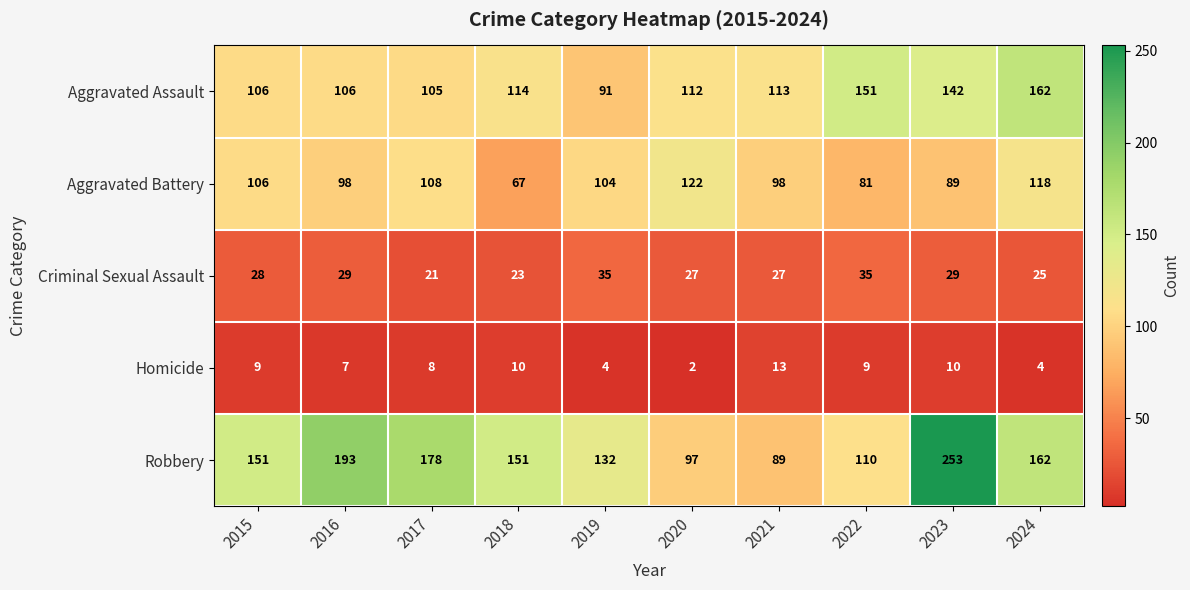

Which series has the largest range (max minus min)?

Robbery